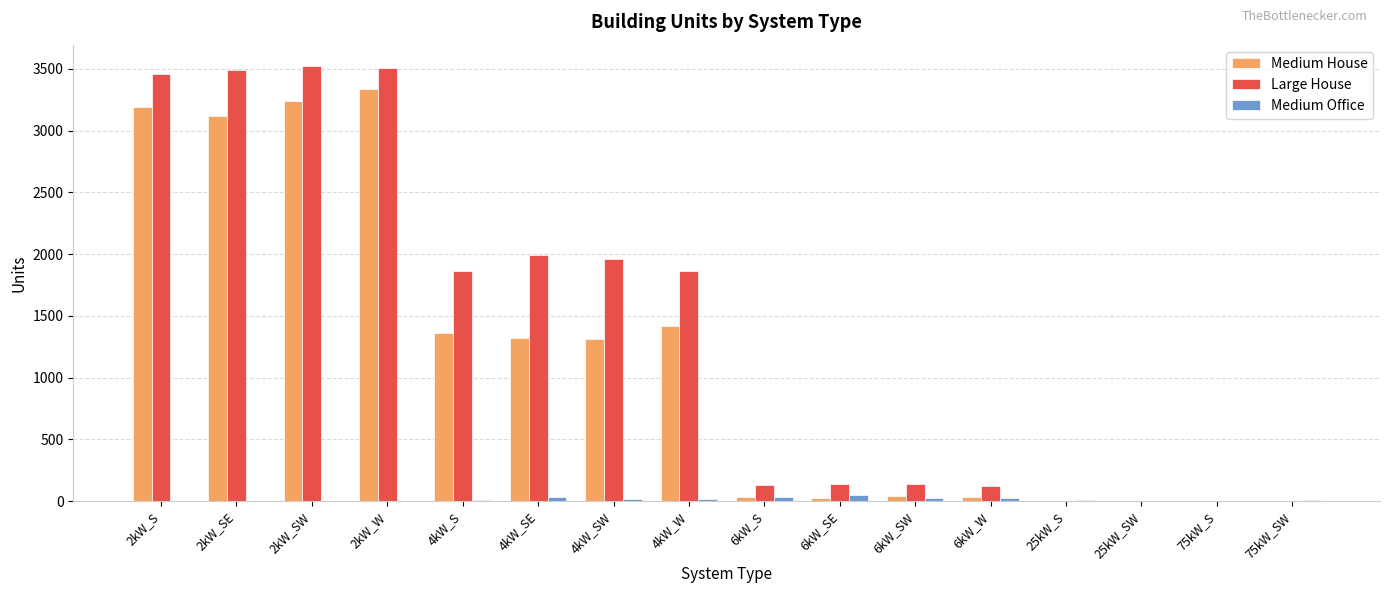

What is the sum of all Medium Office values?

226